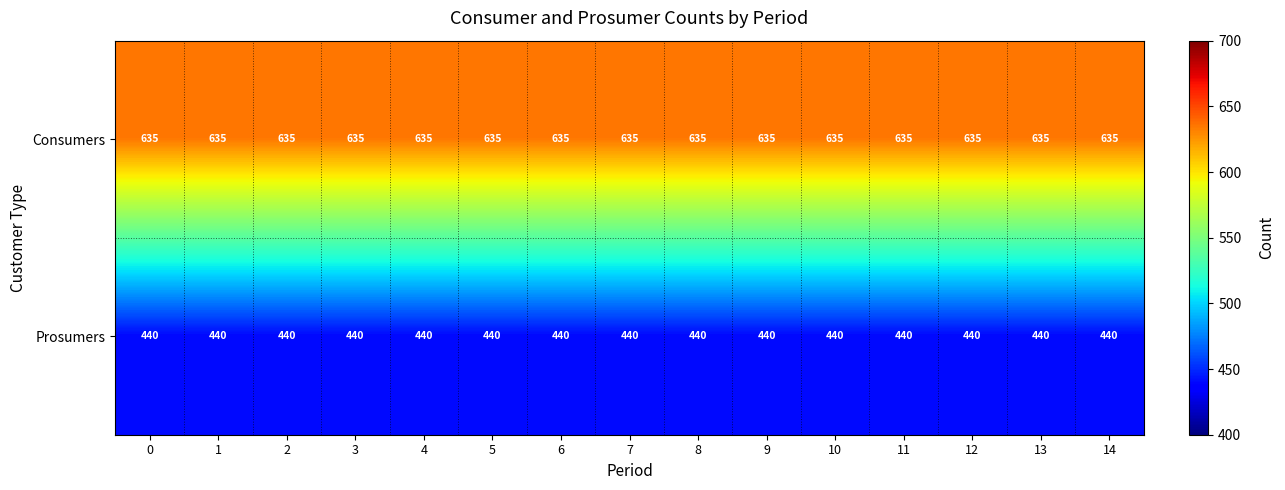

What is the sum of the Consumers values at 7 and 9?

1270